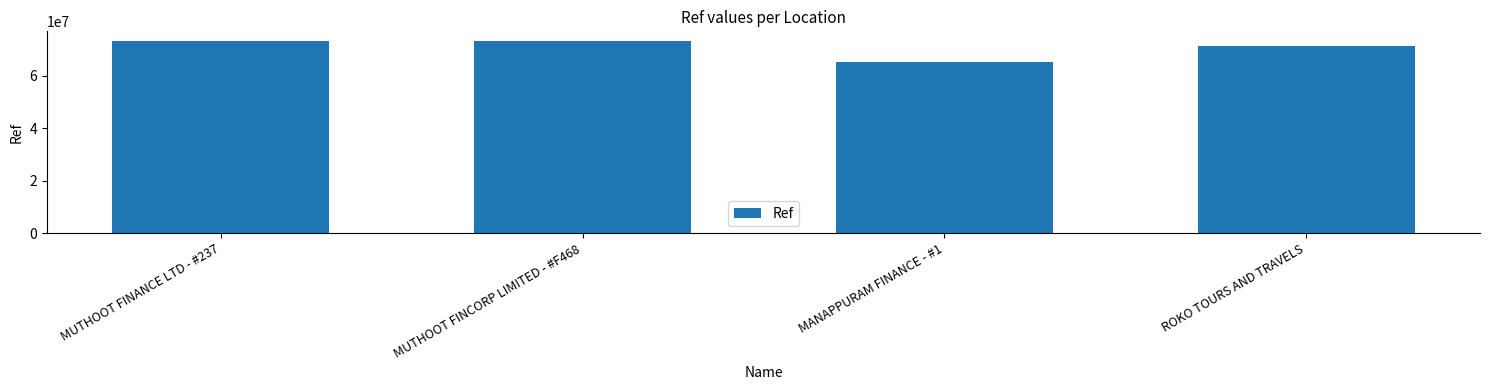

At which category does the chart reach its minimum across all series?

MANAPPURAM FINANCE - #1